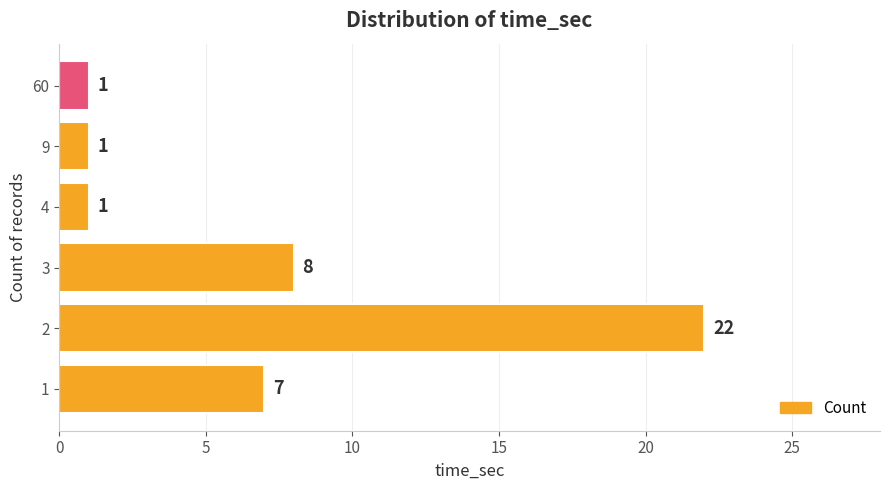

Between 3 and 9, which is larger?

3